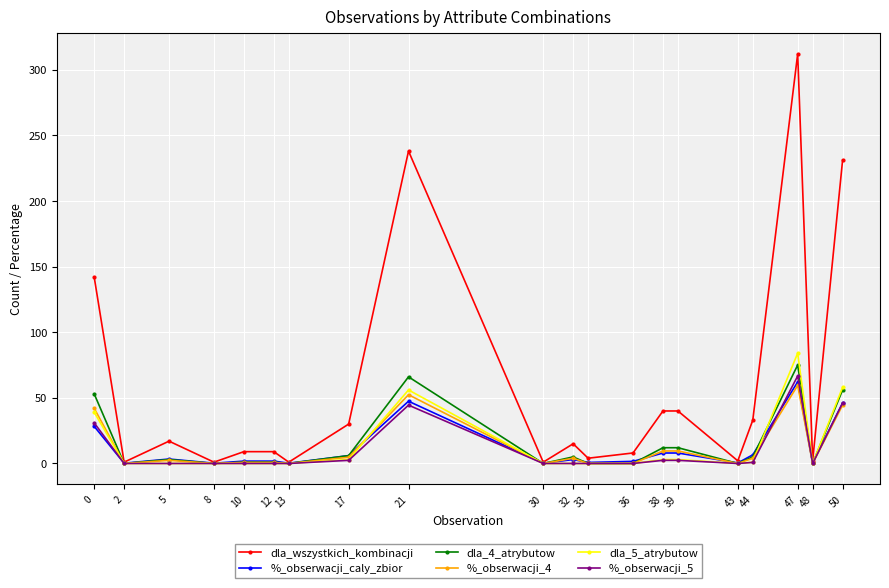

True or false: %_obserwacji_caly_zbior has more than 1 interior local peaks.

True